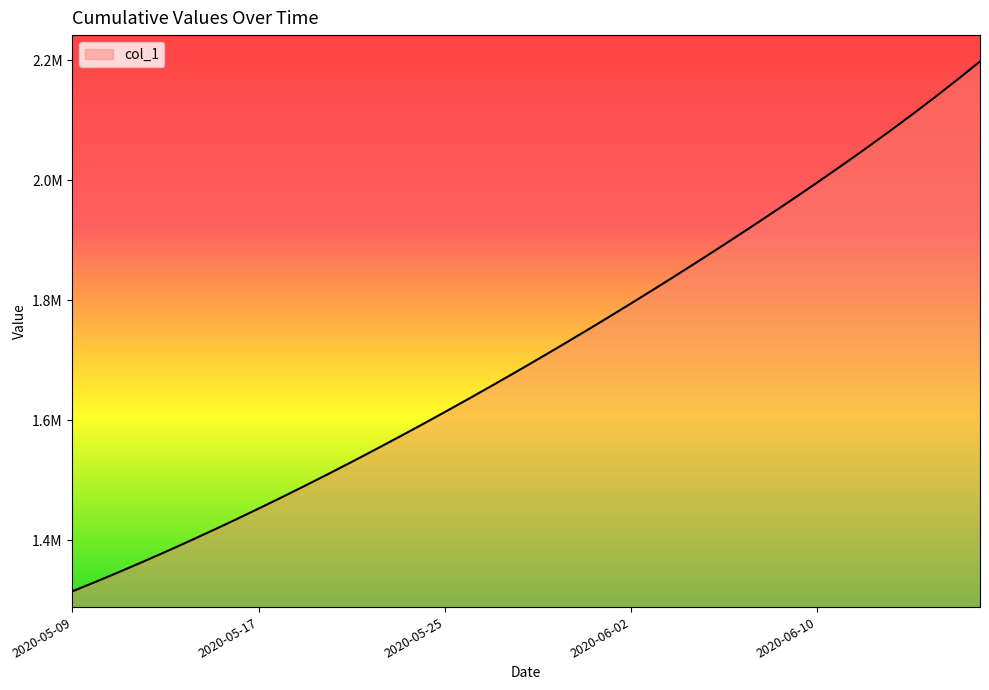

Does the chart display data point markers on the line(s)?

No